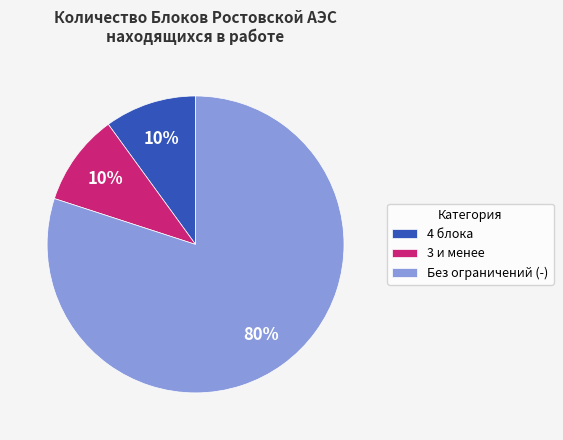

True or false: 4 блока accounts for 2% of the total.

False